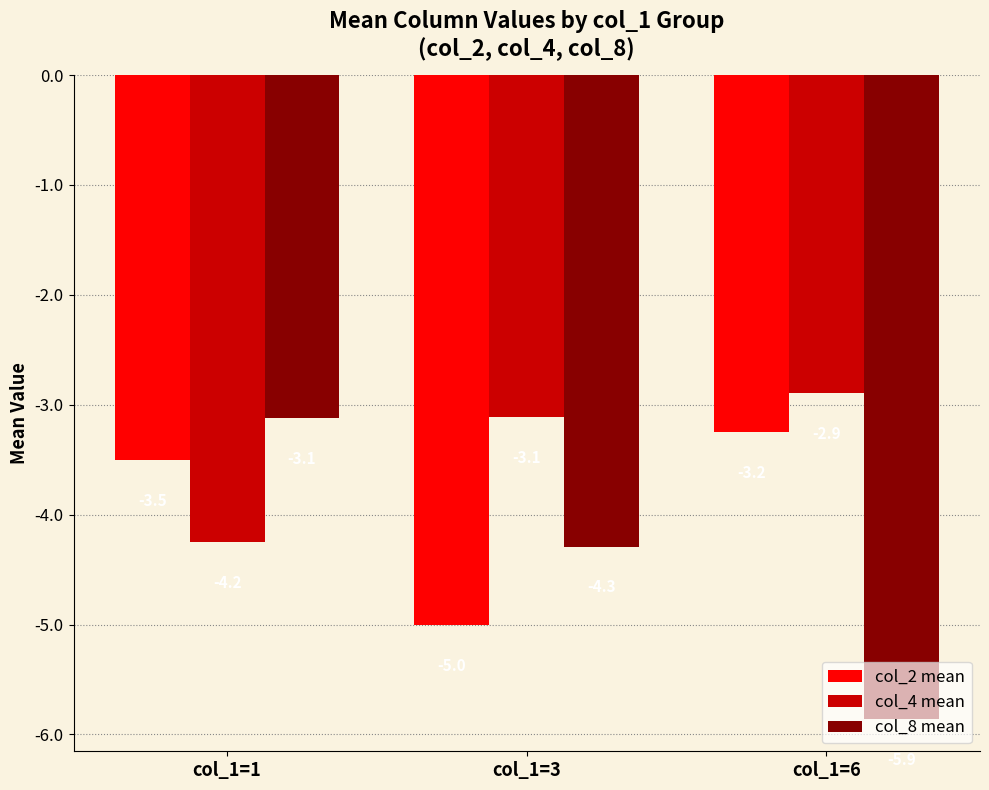

What is the greatest value displayed?

-2.9